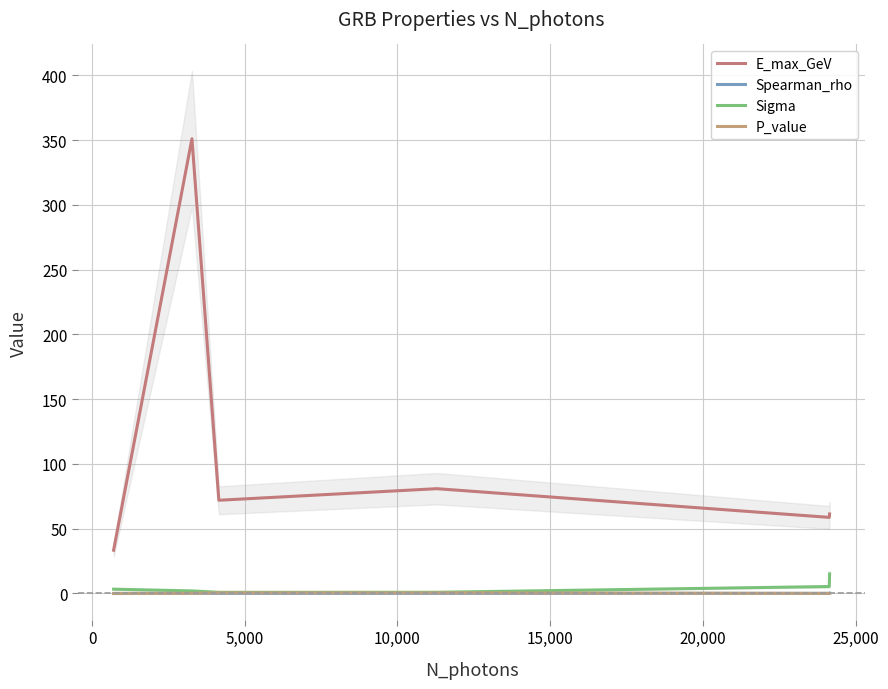

True or false: P_value and Sigma cross at least once.

False